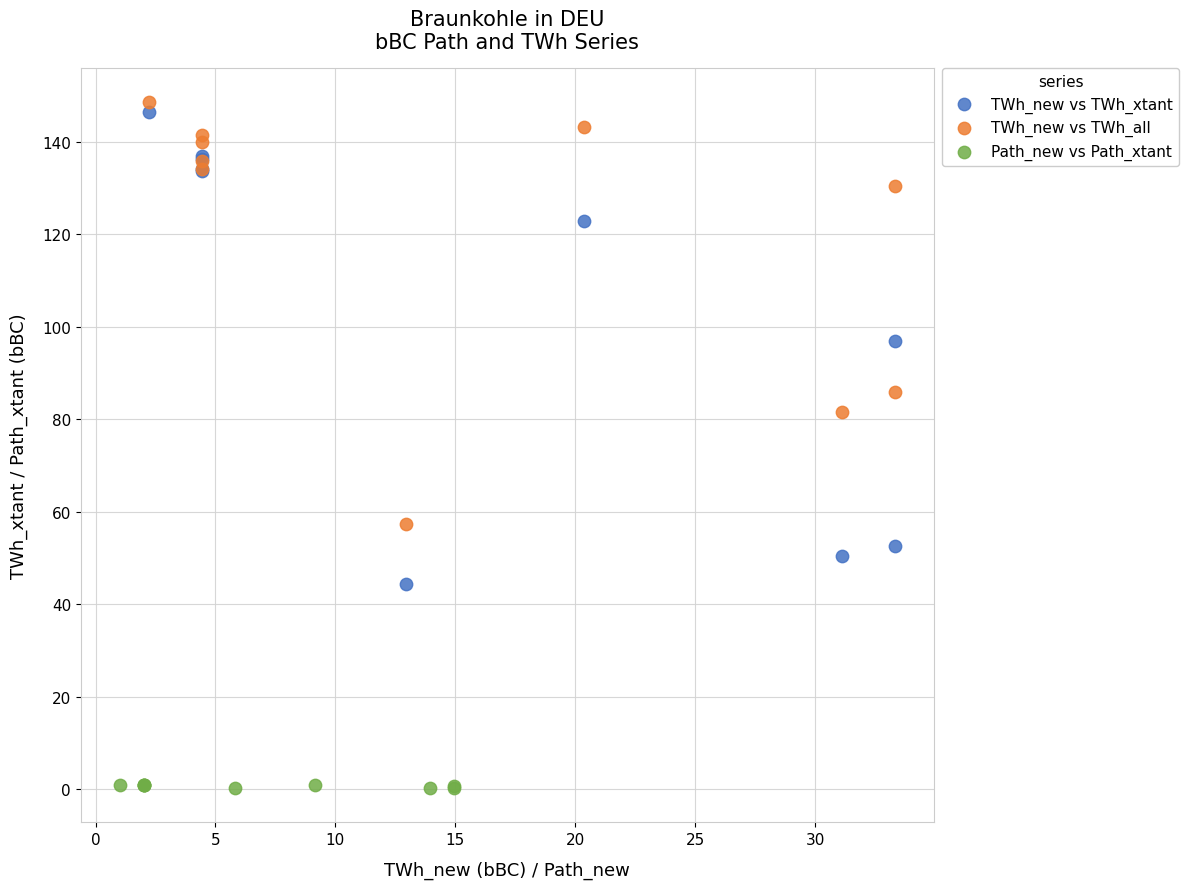

Which series has the widest spread of Y values?

TWh_new vs TWh_xtant